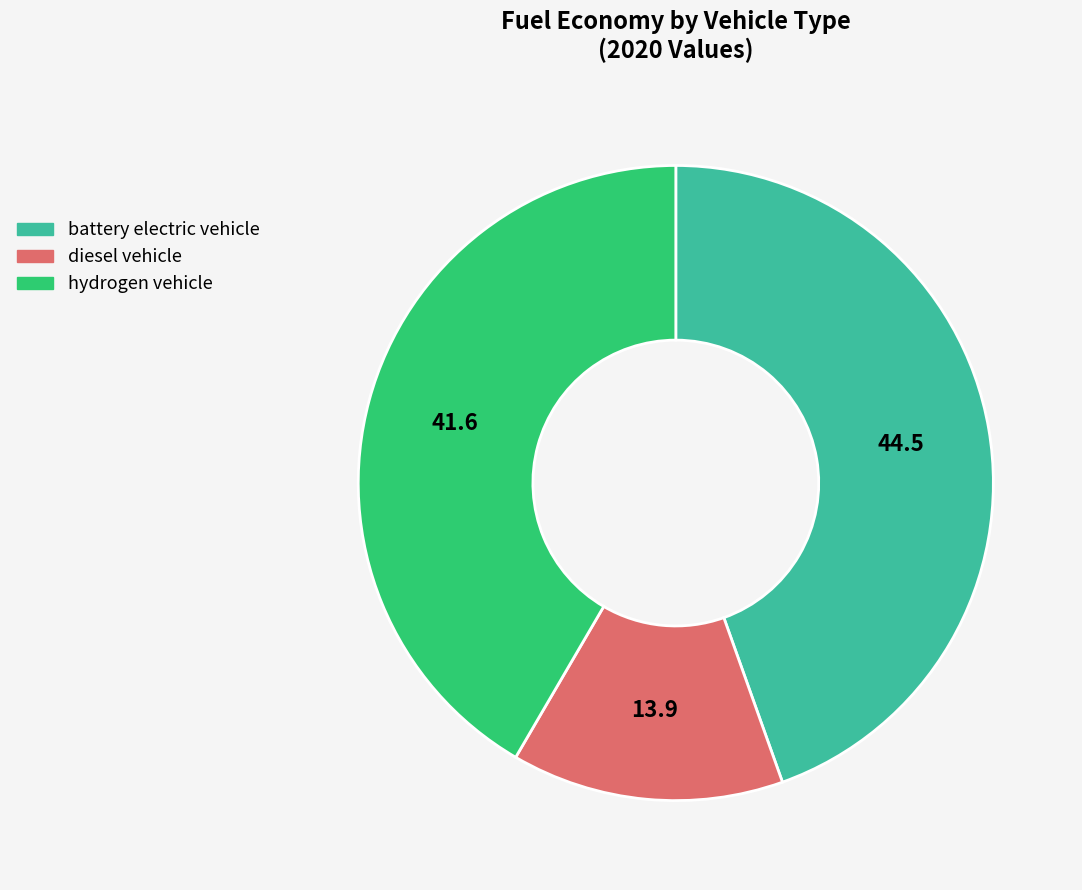

Count the number of slices in the pie.

3